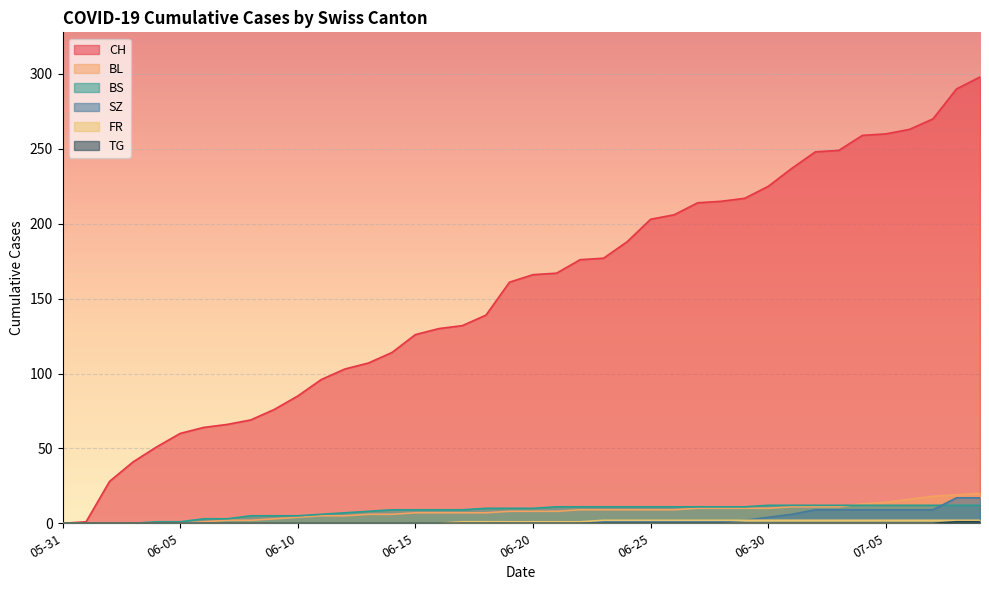

What is the difference between the maximum and minimum values in the BL series?

20